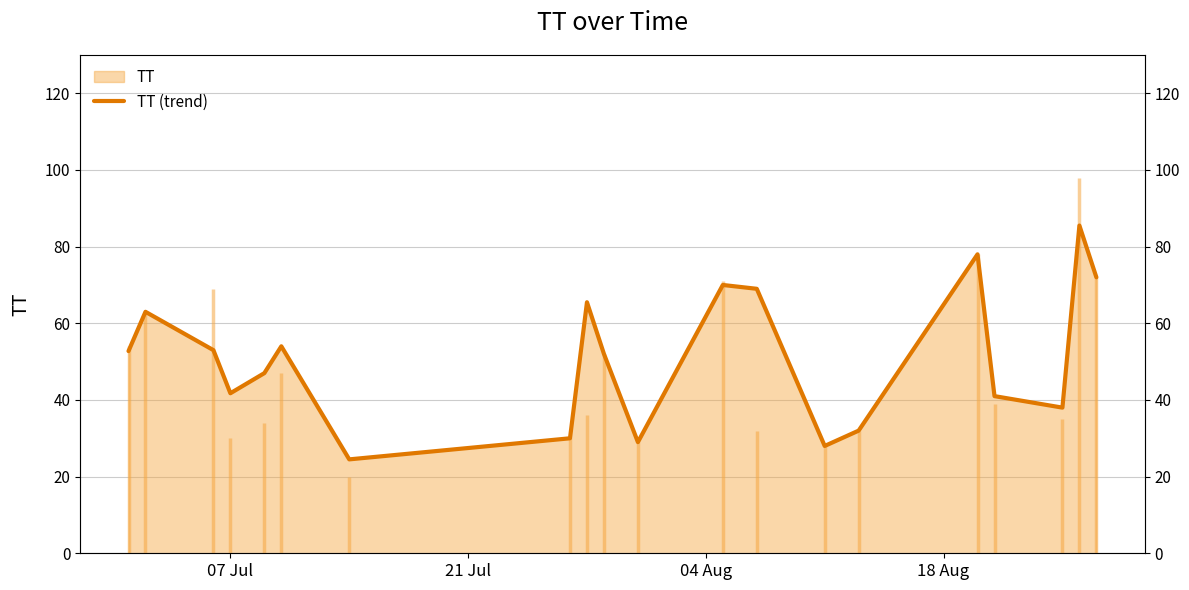

What is the value of the 17th point from the left?

41.0